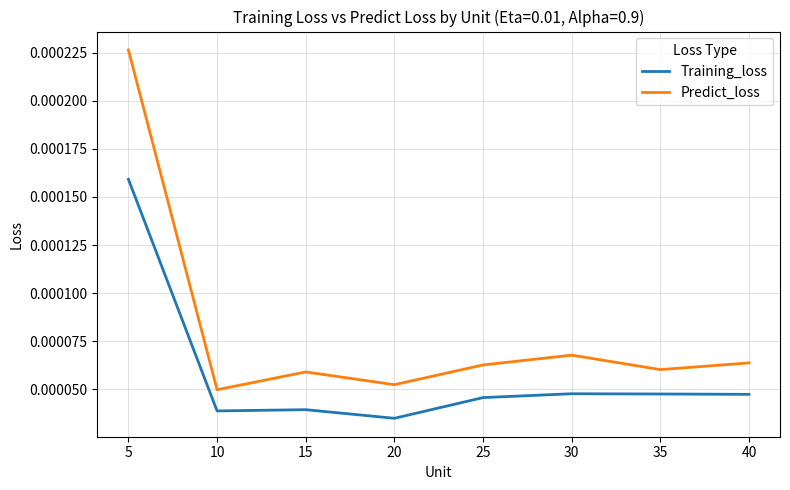

Is the value of Predict_loss at 25 greater than the value of Training_loss at 35?

Yes